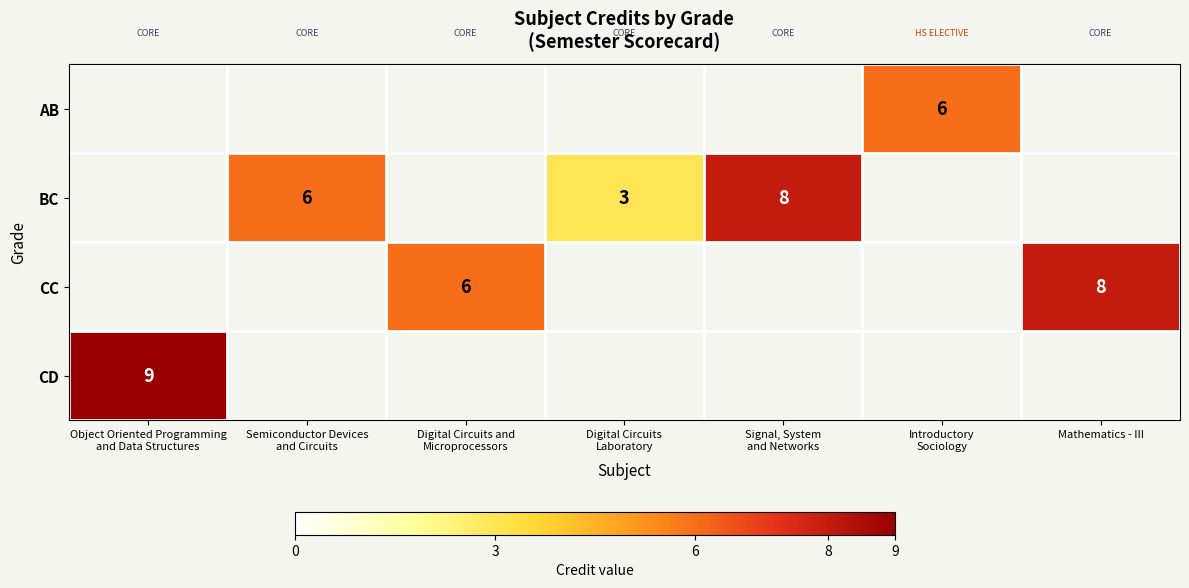

The value of CC at Mathematics - III is 8. True or false?

True